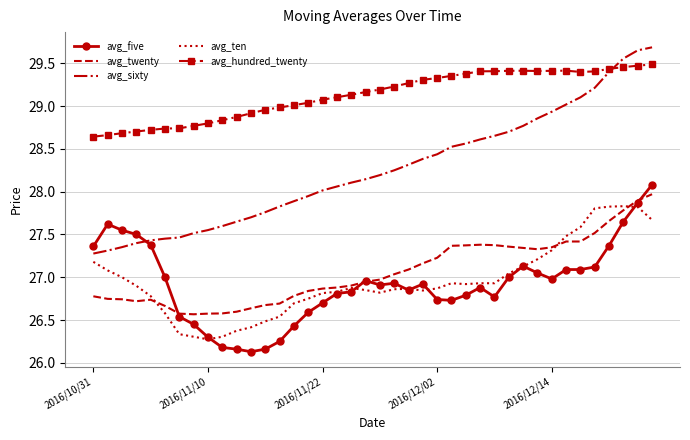

True or false: avg_twenty and avg_hundred_twenty intersect in this chart.

False